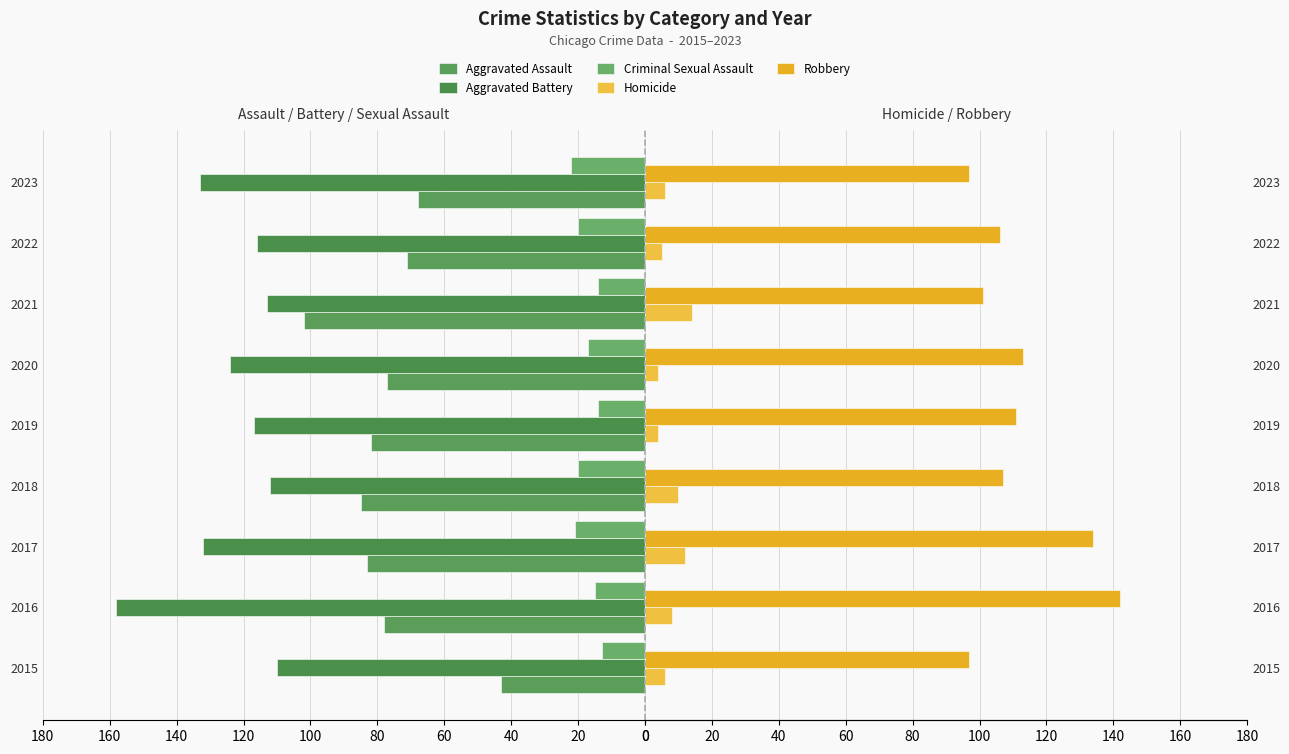

What is the value of the Homicide bar at the 7th from the left?

14